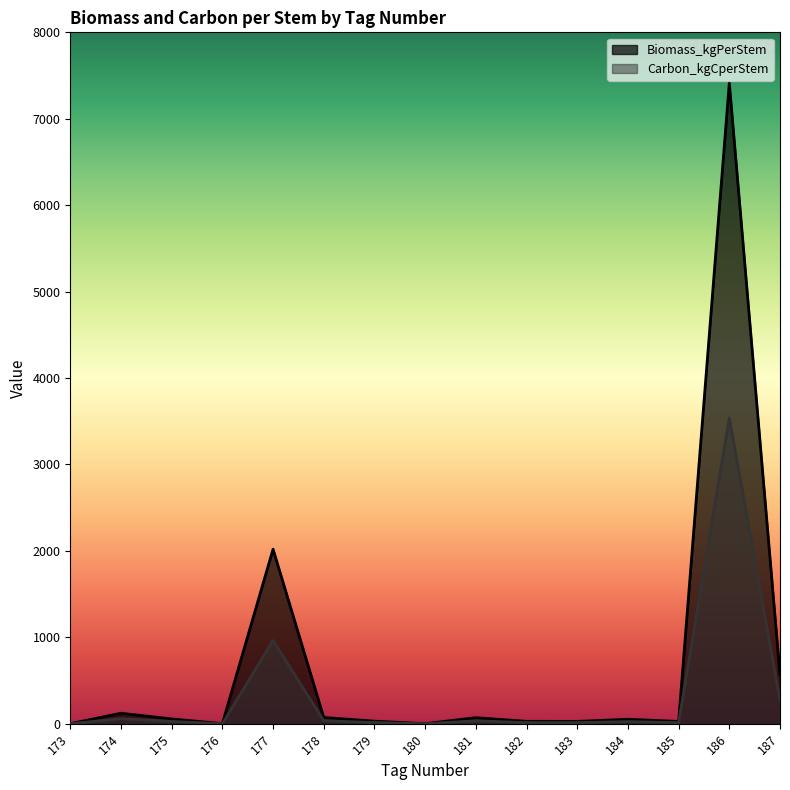

Reading left to right, transcribe all the data shown in this chart.

Biomass_kgPerStem: 173=0.0	174=120.9	175=55.1	176=0.0	177=2019.3	178=72.0	179=29.0	180=0.0	181=69.6	182=27.2	183=26.1	184=51.1	185=25.8	186=7414.1	187=567.8
Carbon_kgCperStem: 173=0.0	174=57.7	175=26.3	176=0.0	177=963.2	178=34.3	179=13.8	180=0.0	181=33.2	182=13.0	183=12.5	184=24.4	185=12.3	186=3536.5	187=270.9